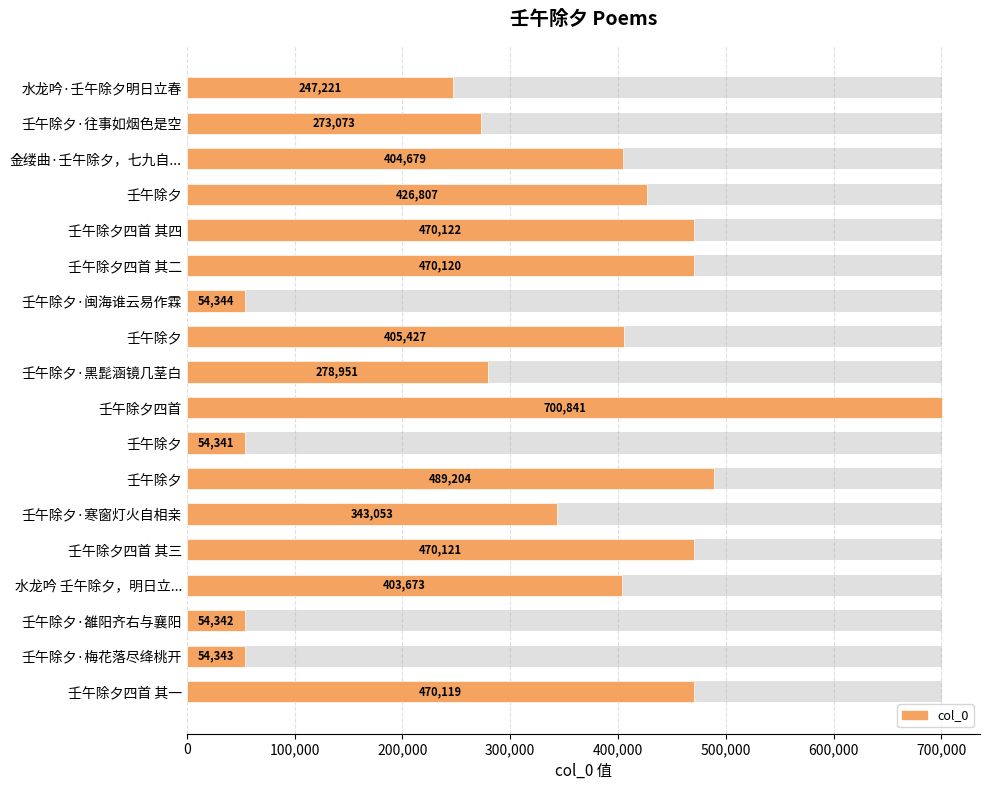

How many values are below 404679?

9